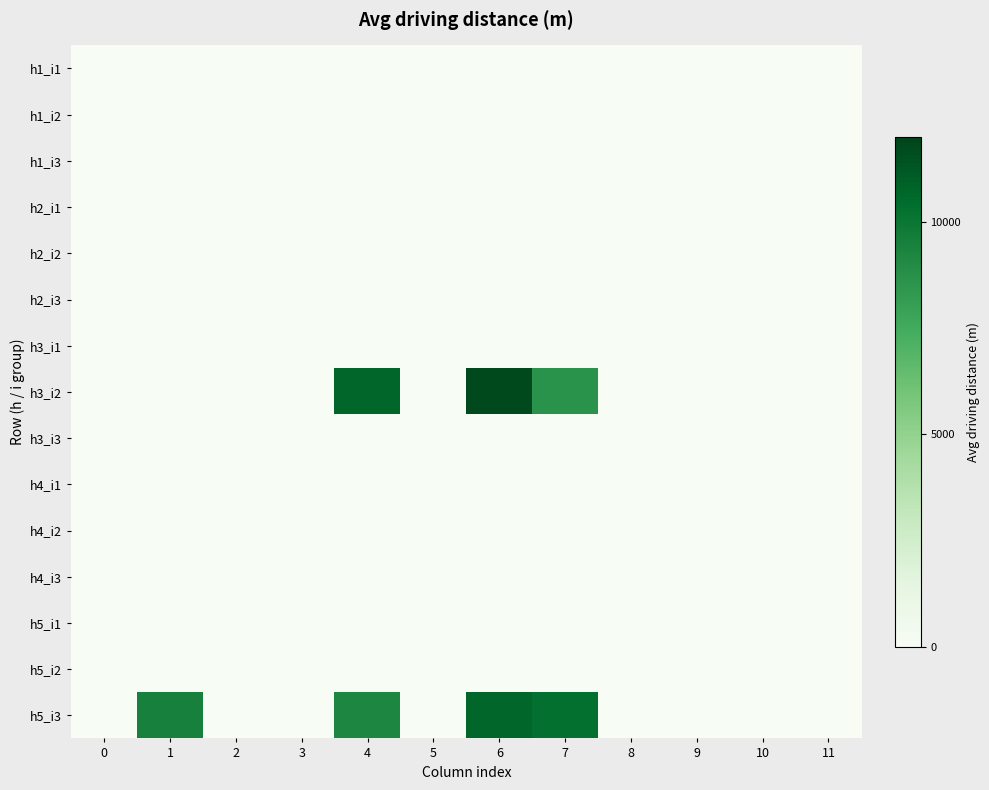

Reading left to right, what are all the values shown in this chart?

h1_i1: 0=0	1=0	2=0	3=0	4=0	5=0	6=0	7=0	8=0	9=0	10=0	11=0
h1_i2: 0=0	1=0	2=0	3=0	4=0	5=0	6=0	7=0	8=0	9=0	10=0	11=0
h1_i3: 0=0	1=0	2=0	3=0	4=0	5=0	6=0	7=0	8=0	9=0	10=0	11=0
h2_i1: 0=0	1=0	2=0	3=0	4=0	5=0	6=0	7=0	8=0	9=0	10=0	11=0
h2_i2: 0=0	1=0	2=0	3=0	4=0	5=0	6=0	7=0	8=0	9=0	10=0	11=0
h2_i3: 0=0	1=0	2=0	3=0	4=0	5=0	6=0	7=0	8=0	9=0	10=0	11=0
h3_i1: 0=0	1=0	2=0	3=0	4=0	5=0	6=0	7=0	8=0	9=0	10=0	11=0
h3_i2: 0=0	1=0	2=0	3=0	4=10700	5=0	6=11800	7=8600	8=0	9=0	10=0	11=0
h3_i3: 0=0	1=0	2=0	3=0	4=0	5=0	6=0	7=0	8=0	9=0	10=0	11=0
h4_i1: 0=0	1=0	2=0	3=0	4=0	5=0	6=0	7=0	8=0	9=0	10=0	11=0
h4_i2: 0=0	1=0	2=0	3=0	4=0	5=0	6=0	7=0	8=0	9=0	10=0	11=0
h4_i3: 0=0	1=0	2=0	3=0	4=0	5=0	6=0	7=0	8=0	9=0	10=0	11=0
h5_i1: 0=0	1=0	2=0	3=0	4=0	5=0	6=0	7=0	8=0	9=0	10=0	11=0
h5_i2: 0=0	1=0	2=0	3=0	4=0	5=0	6=0	7=0	8=0	9=0	10=0	11=0
h5_i3: 0=0	1=9500	2=0	3=0	4=9200	5=0	6=10700	7=10300	8=0	9=0	10=0	11=0